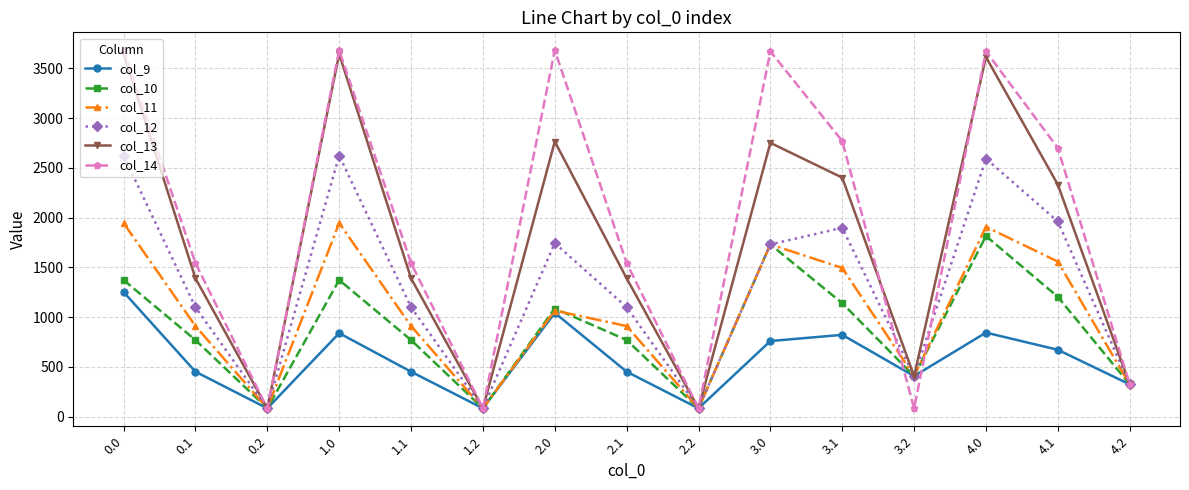

At how many categories does at least one series exceed 3151?

5